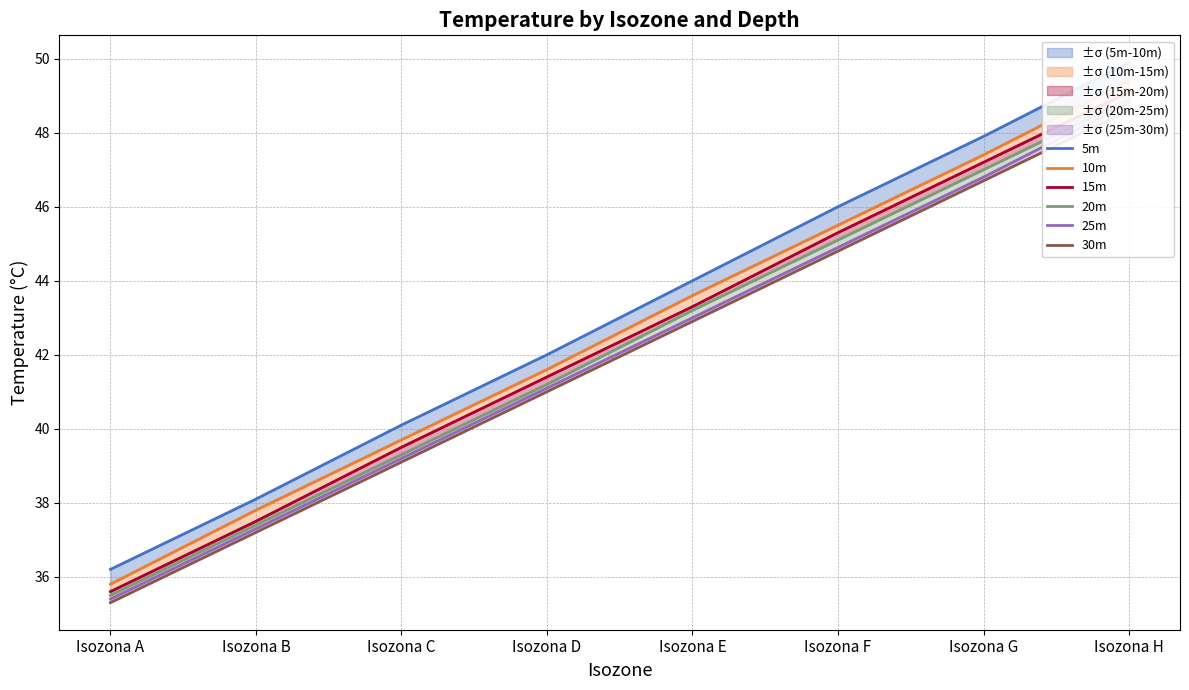

Does the chart display data point markers on the line(s)?

No